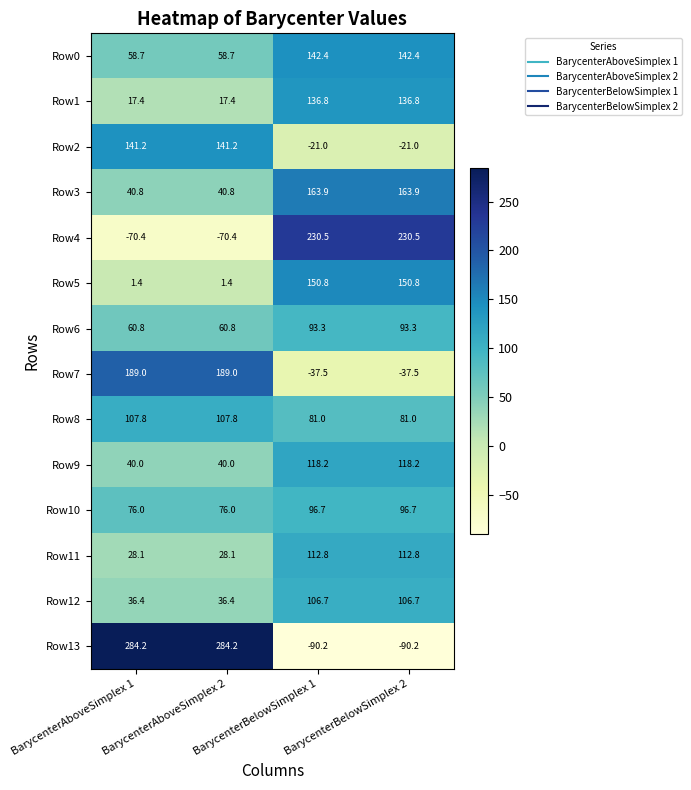

What is the lowest value of the Row12 series?

36.4